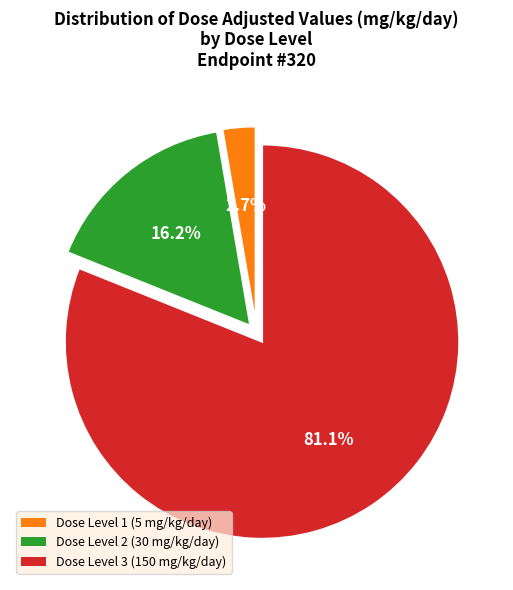

Is there any slice that represents more than half of the pie?

Yes